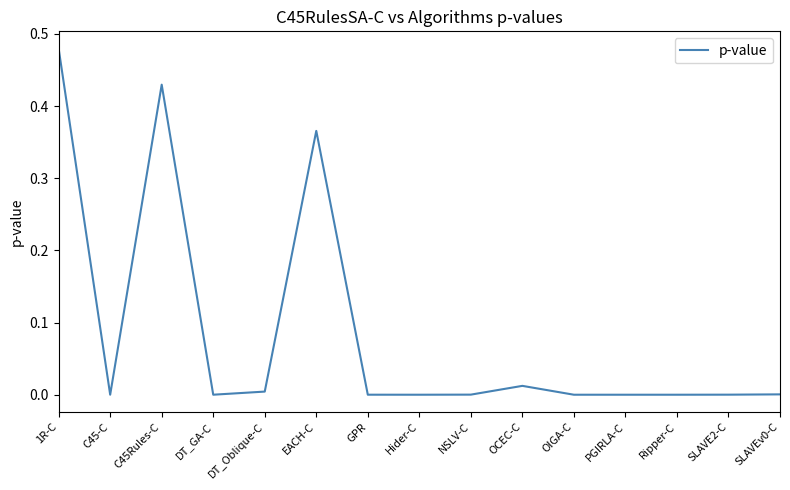

Which has a higher value, C45-C or EACH-C?

EACH-C